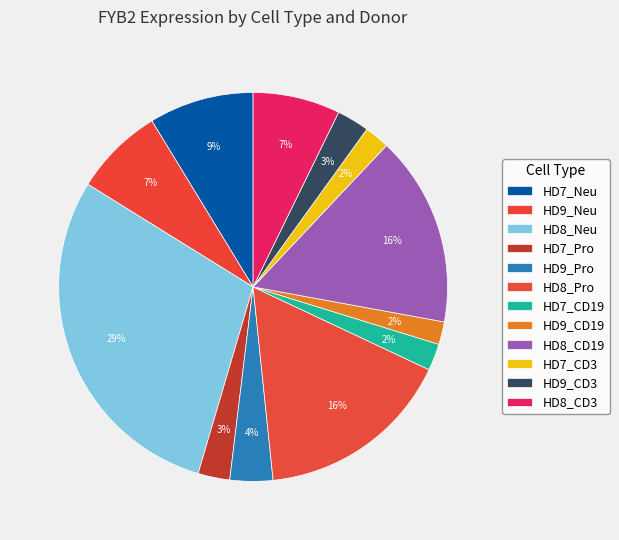

Which has a higher value, HD9_CD19 or HD7_CD19?

HD7_CD19